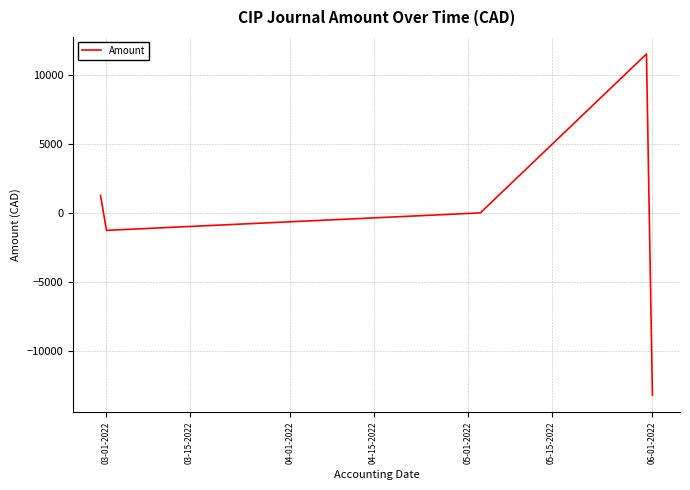

What is the sum of all values?

-1681.6